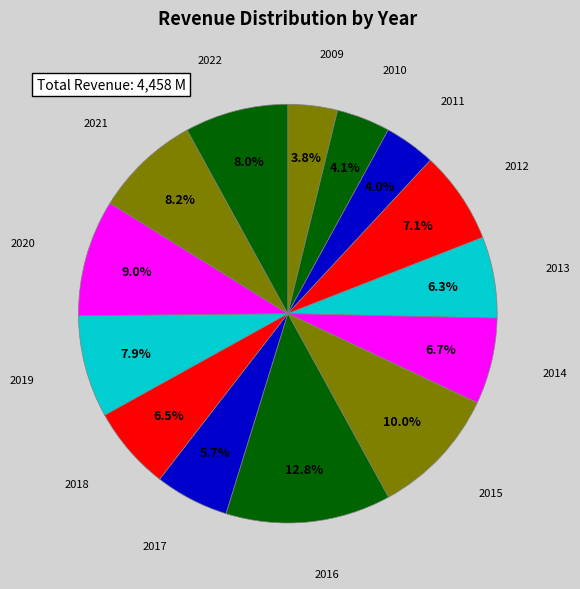

Is it true that 2017 is 6% of the pie?

True